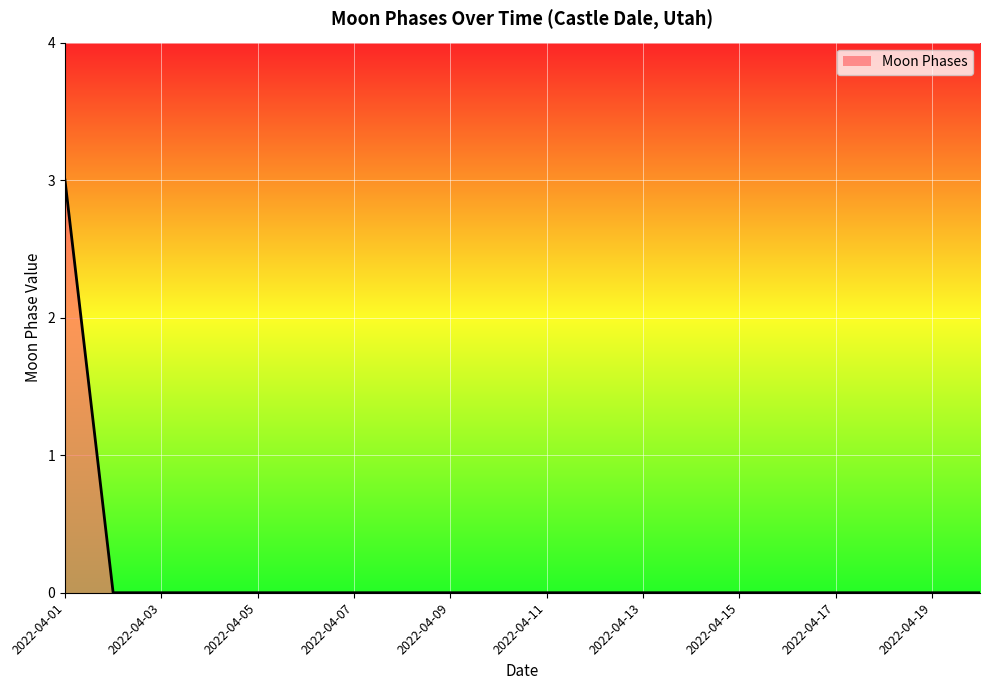

What is the greatest value displayed?

3